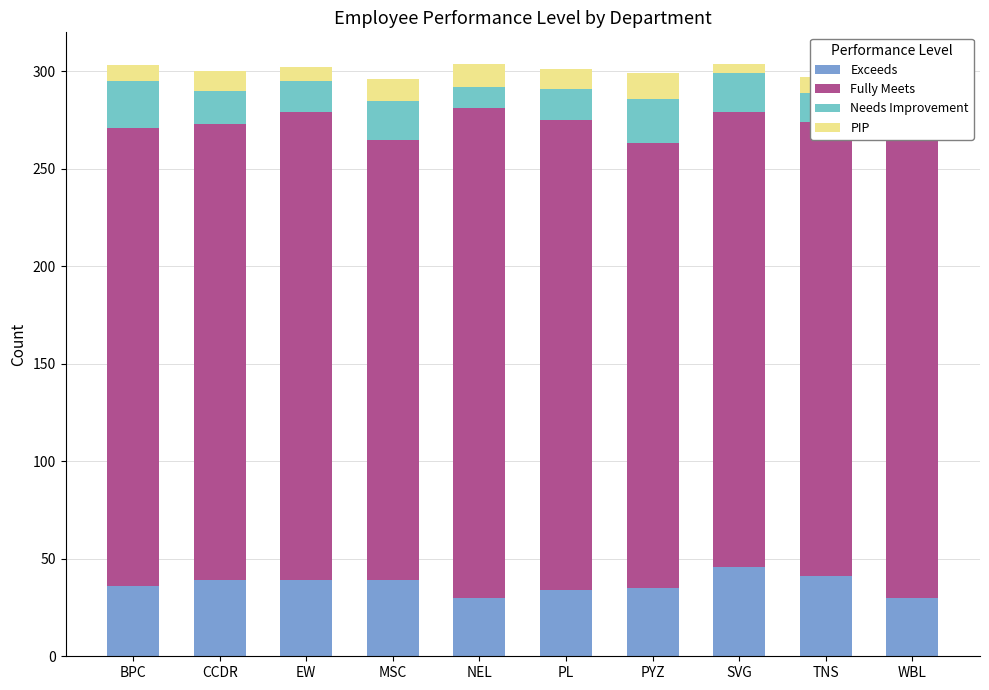

The value of Exceeds at PL is 51. True or false?

False